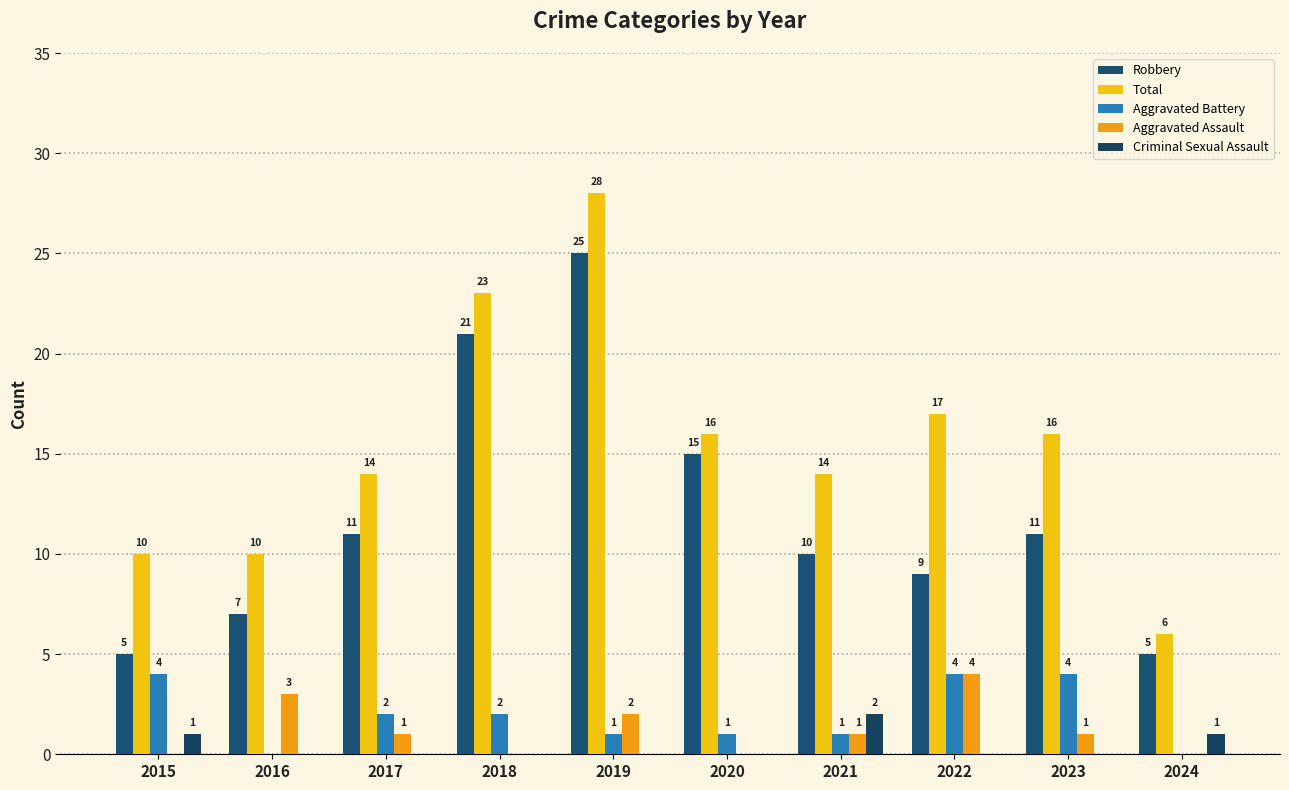

How many groups of bars are there?

10